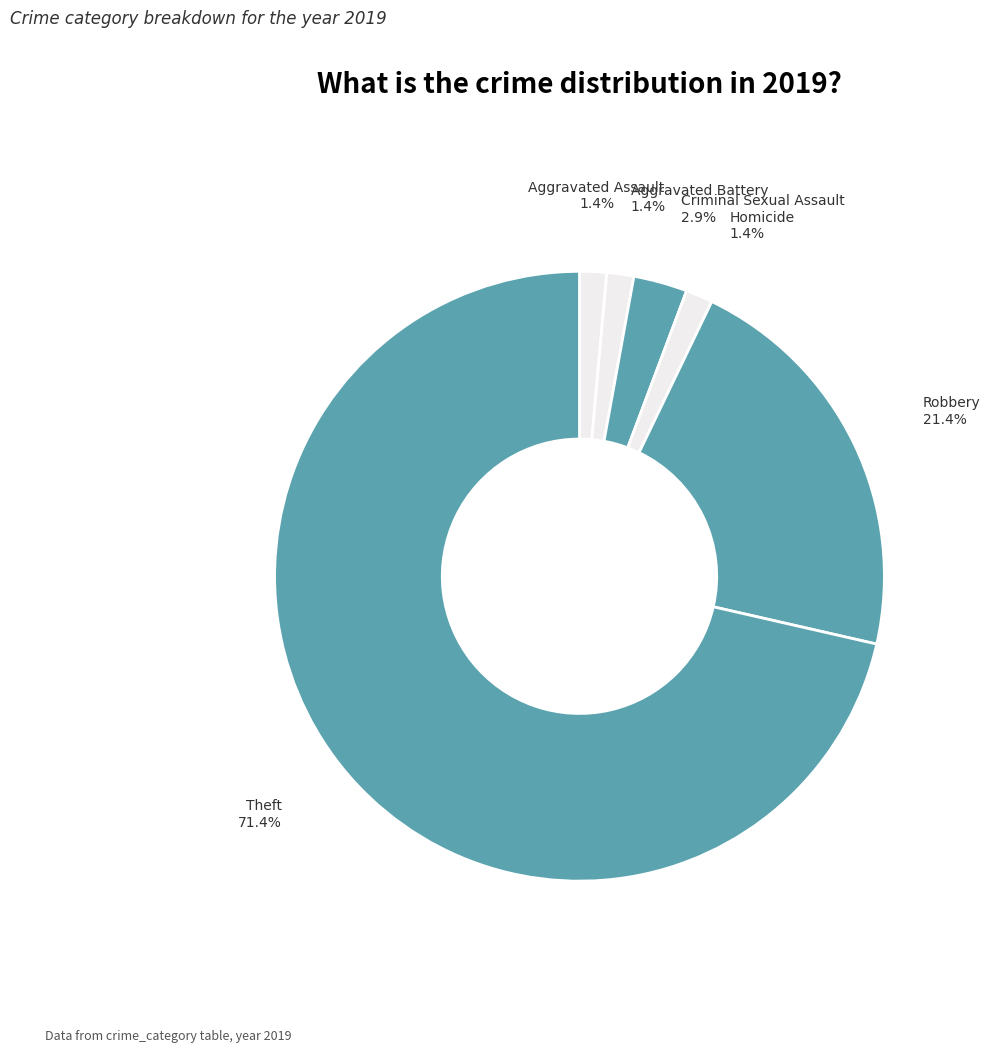

Is Theft the majority of the pie?

Yes